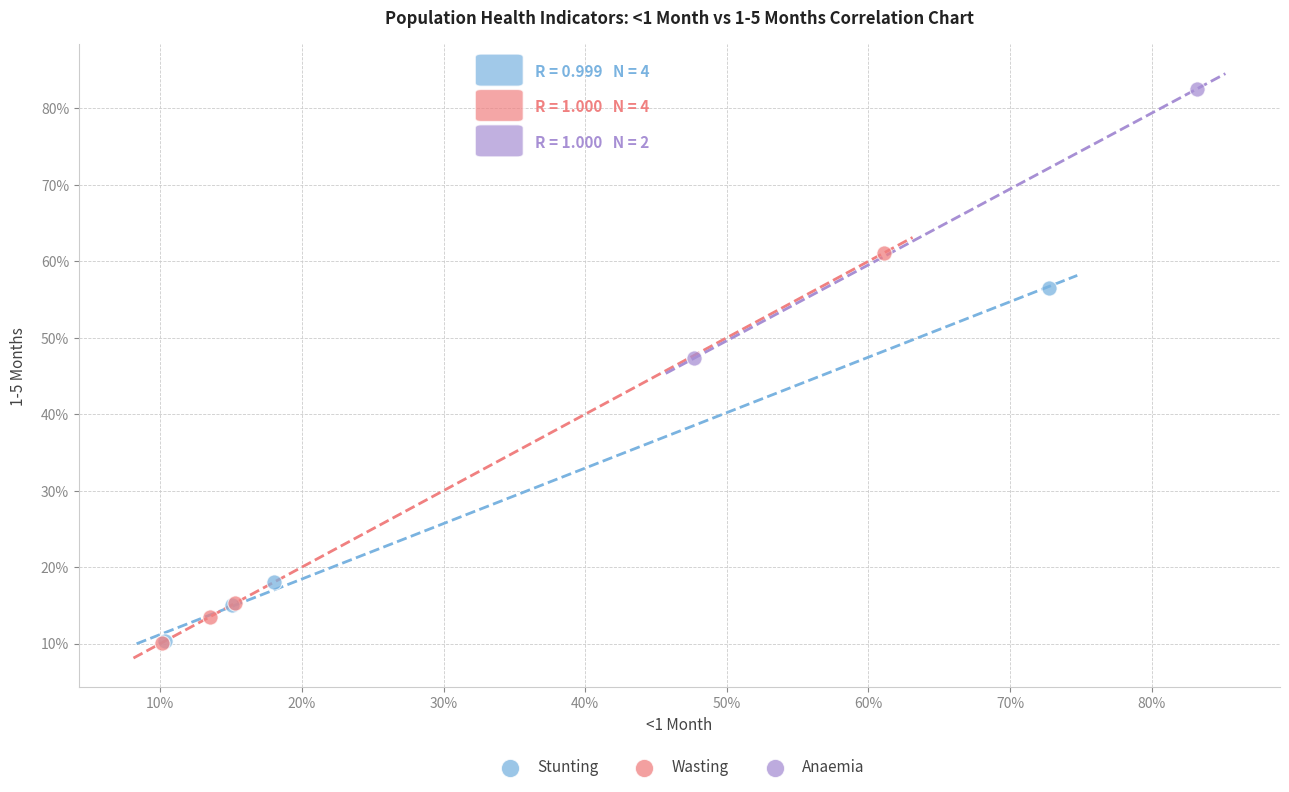

What are all the series names shown in the legend?

Stunting, Wasting, Anaemia